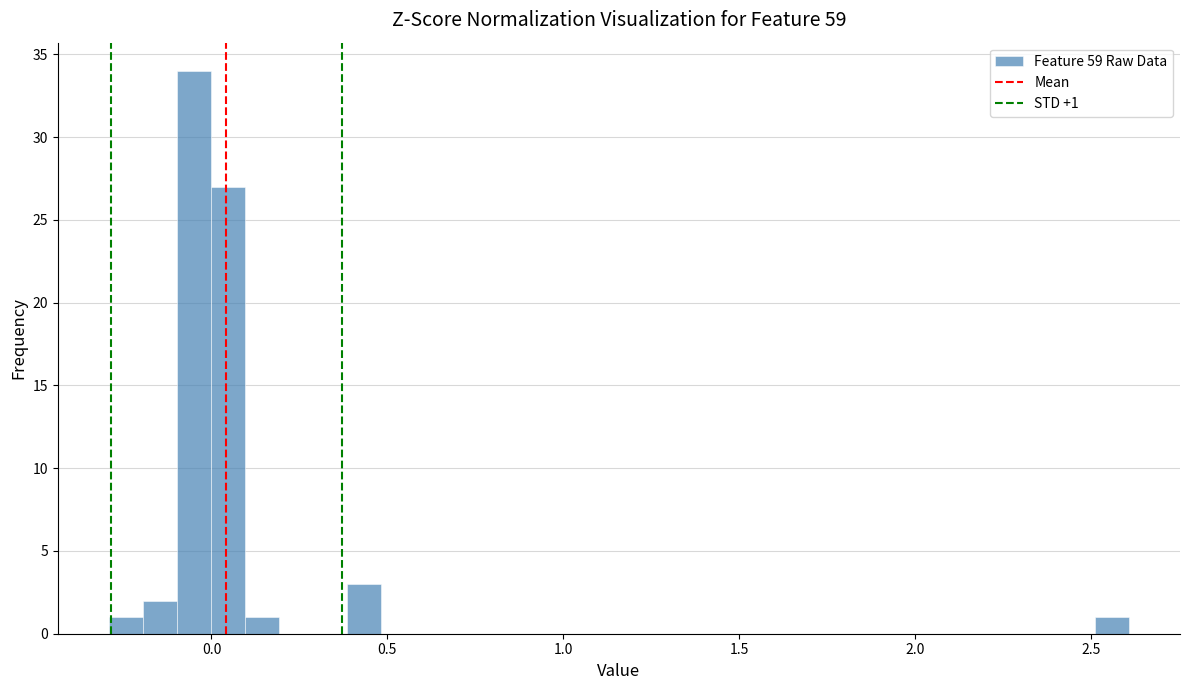

Around what value on the x-axis is the tallest bar? Give the approximate position of its centre, as read against the axis.

-0.05